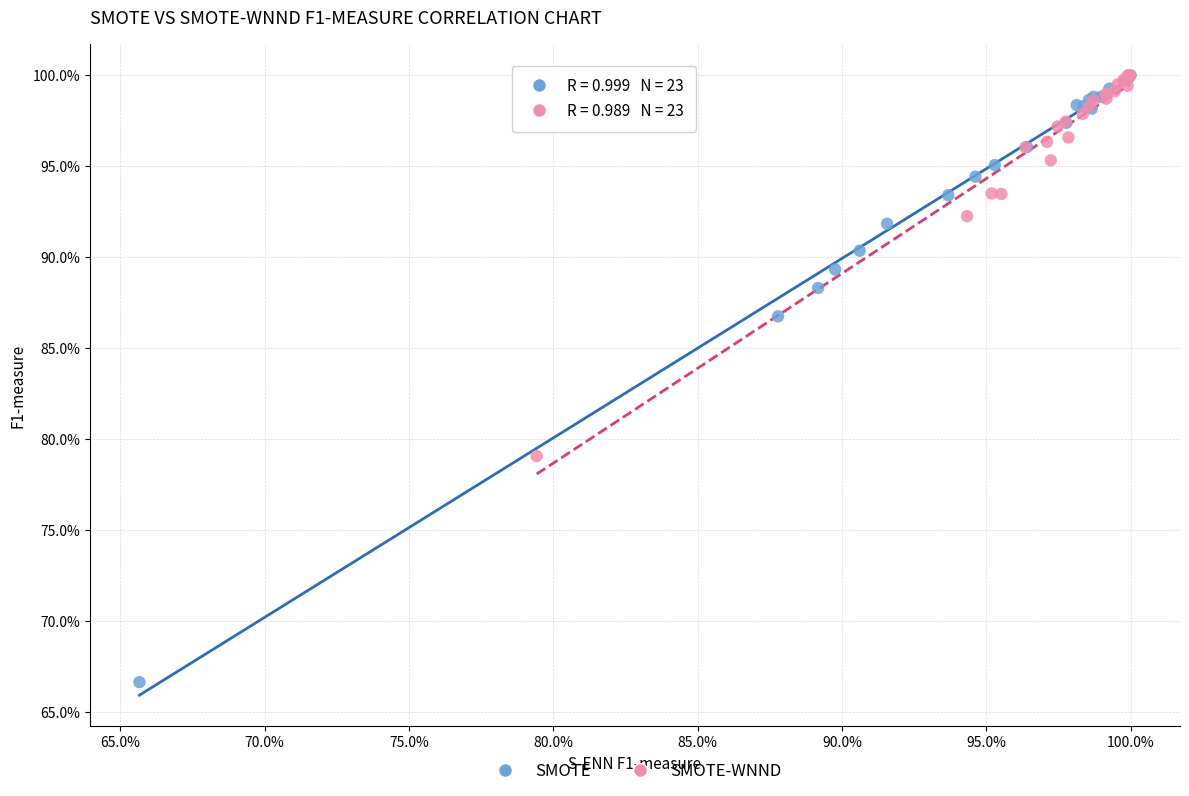

What are all the series names shown in the legend?

SMOTE, SMOTE-WNND